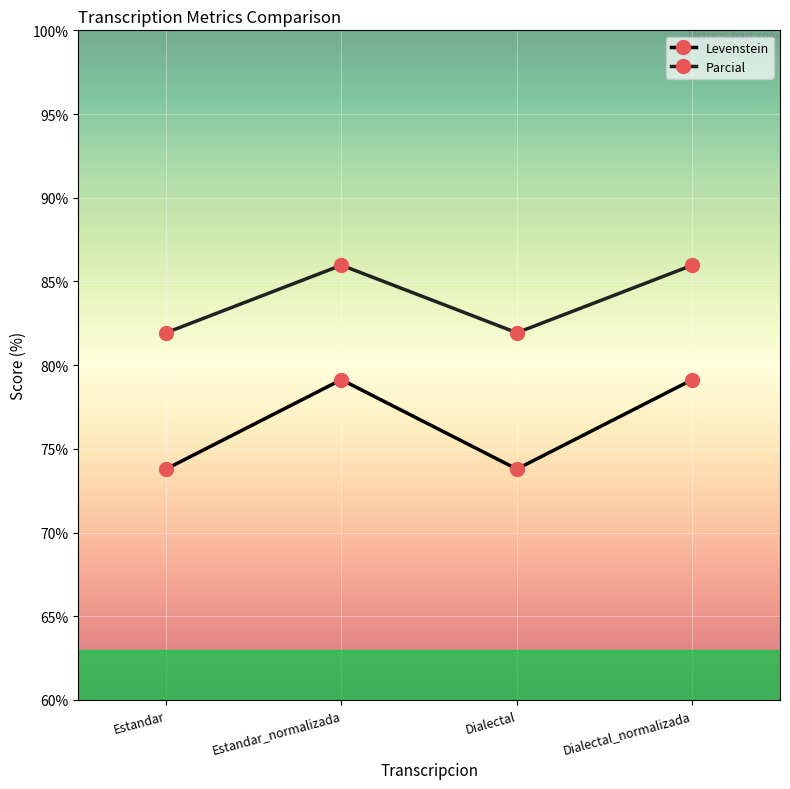

The value of Levenstein at Estandar is 73.8. True or false?

True